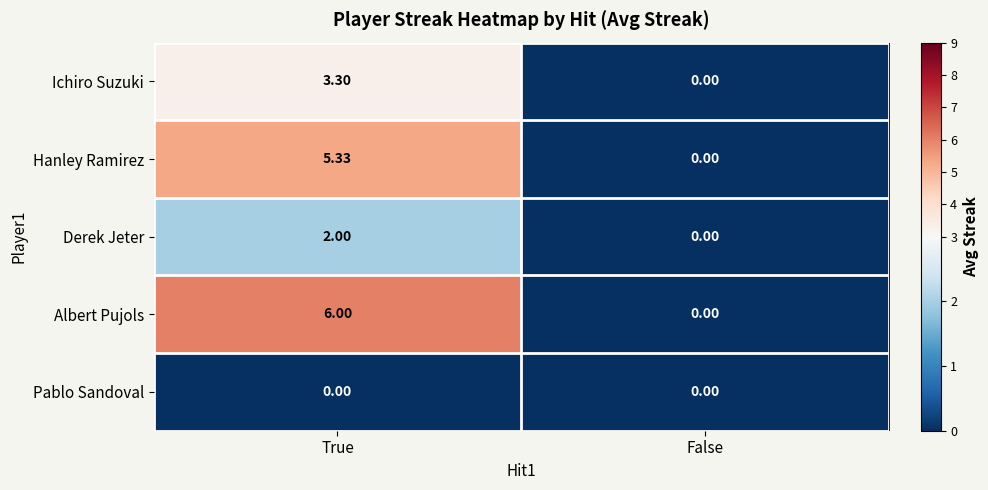

Where is Ichiro Suzuki nearest to the value 1?

False